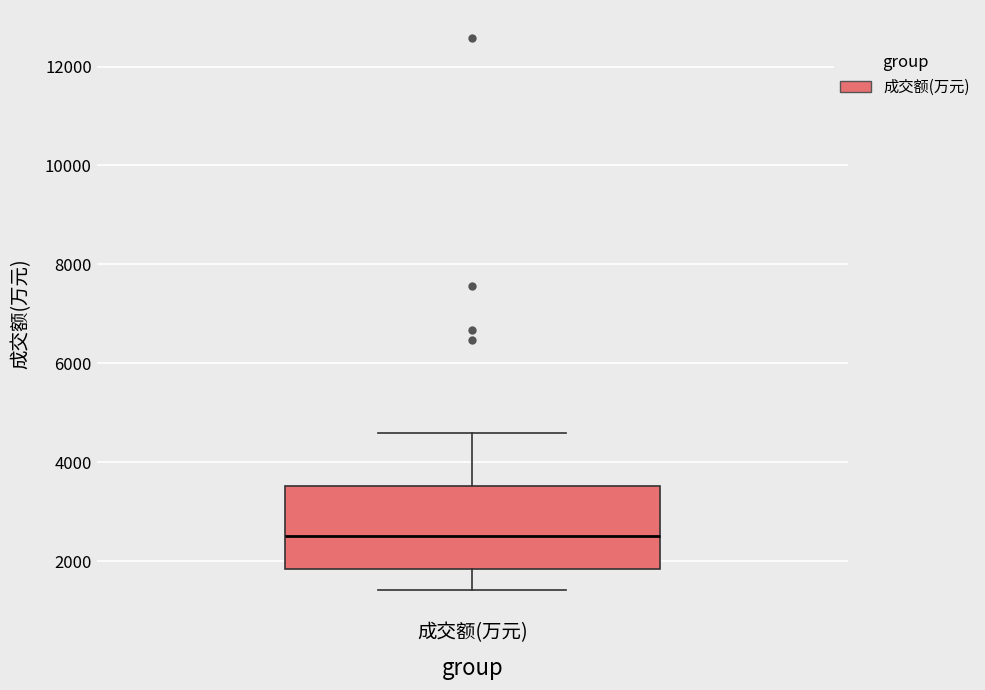

Transcribe this box plot: give where the median line is, the range the box spans, and where the two whiskers end, as read against the y-axis. The values are not printed on the chart, so give them approximately, as read against the axis.

median 2600, box 1800 to 3600, whiskers 1400 to 4600